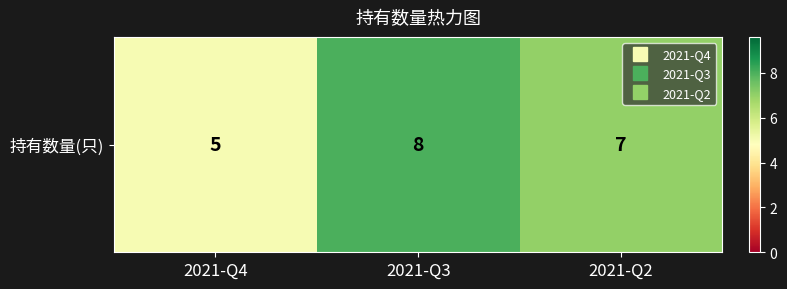

List the labels in order of value, smallest first.

2021-Q4, 2021-Q2, 2021-Q3